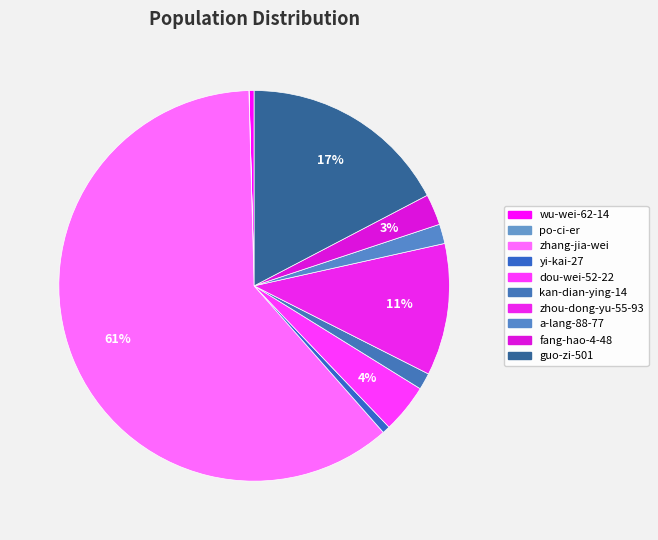

What is the total percentage of fang-hao-4-48 and a-lang-88-77?

4.2%